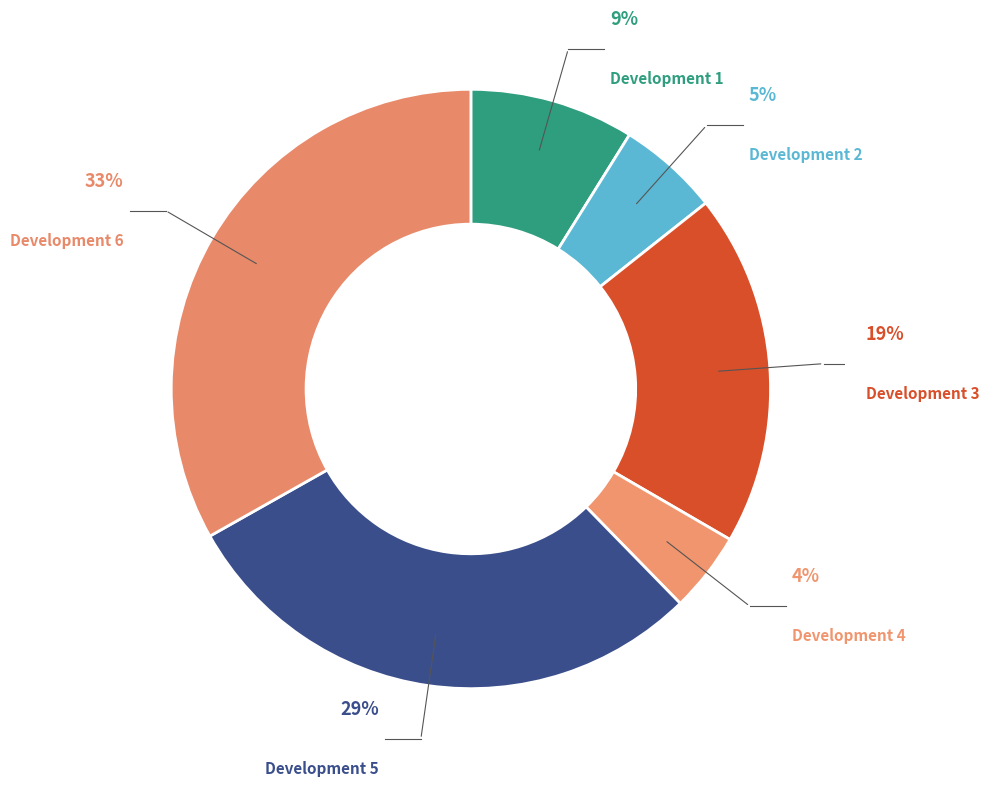

How many segments does this pie chart have?

6